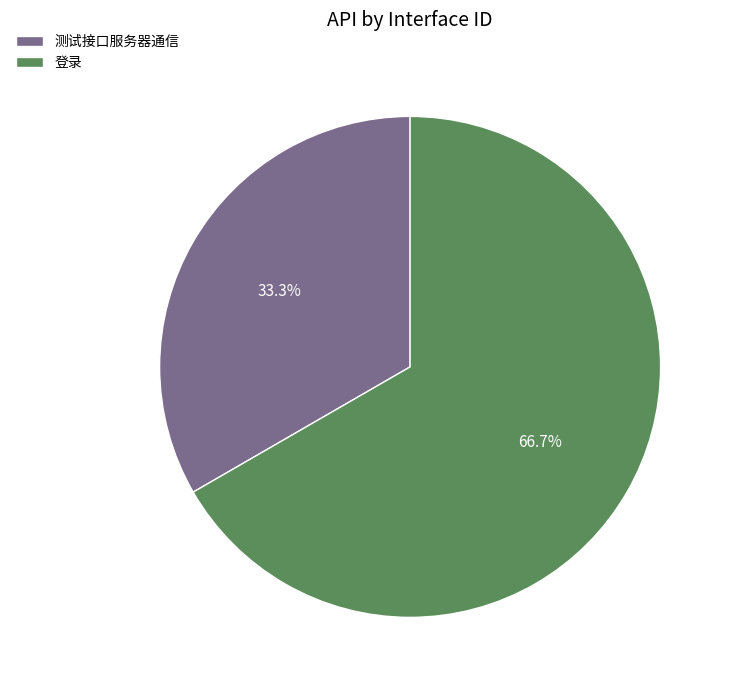

To the nearest percent, what percentage of the pie is 登录?

67%